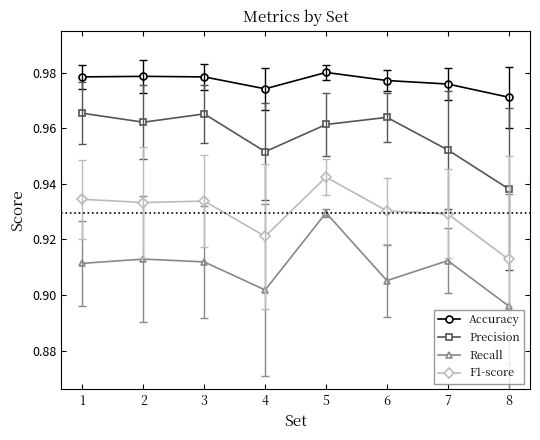

How many Precision values are between 0 and 1?

8